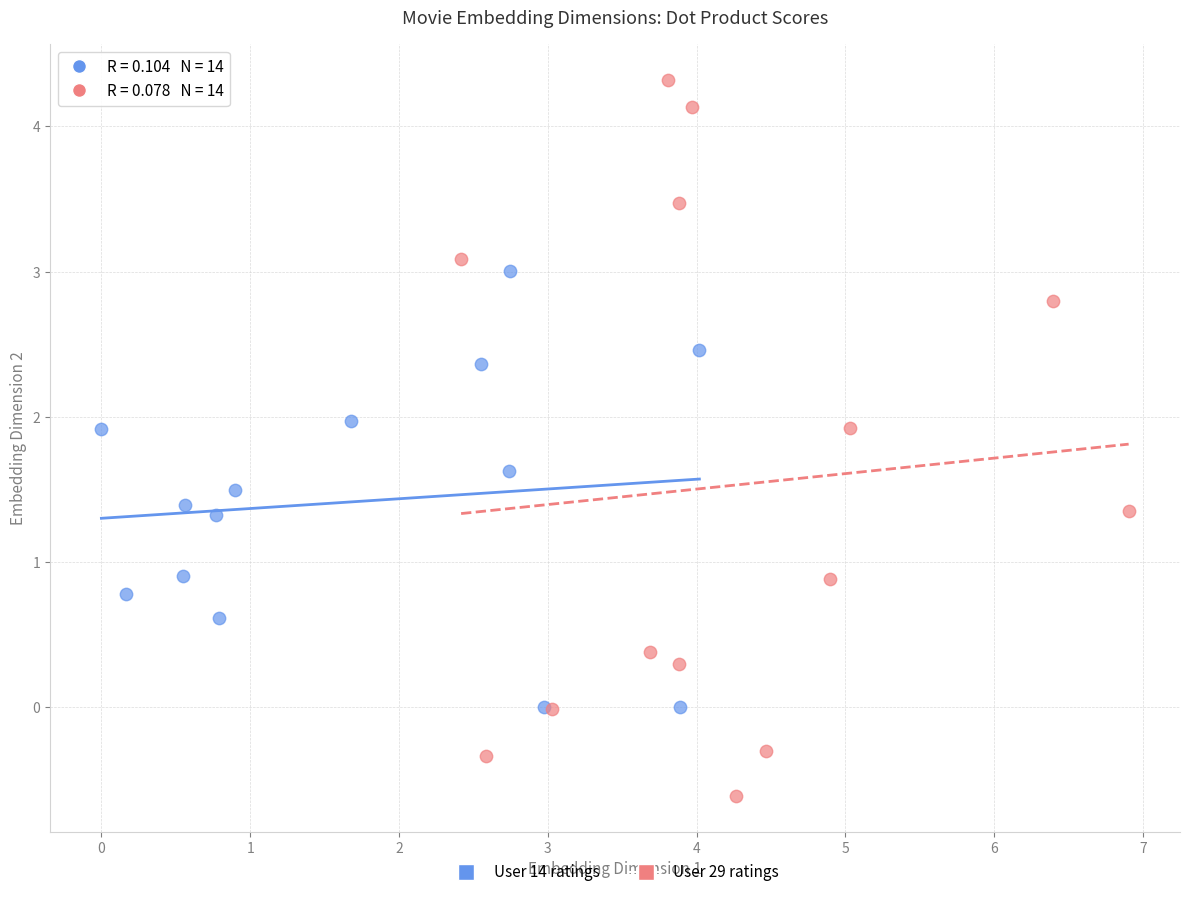

Which series reaches the minimum Y coordinate?

User 29 ratings